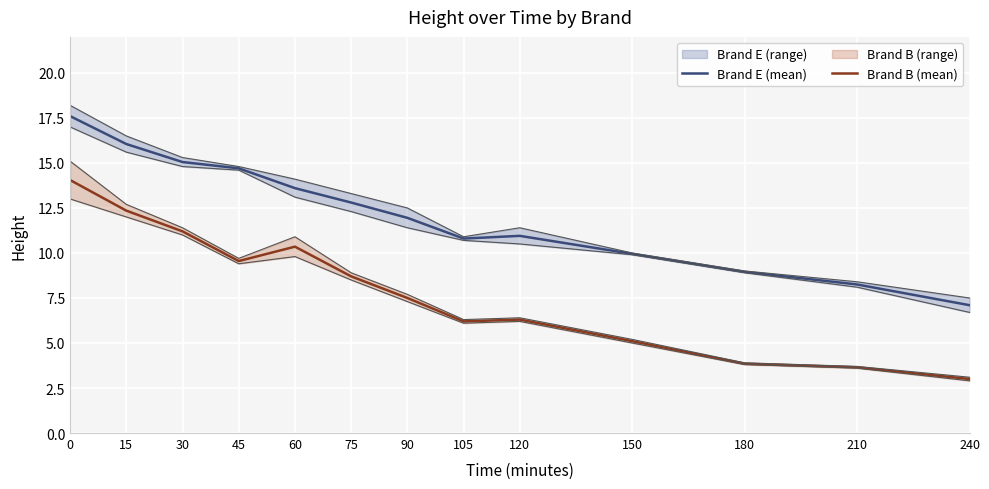

Reading left to right, transcribe all the data shown in this chart.

Brand E (mean): 17.6	16.1	15.1	14.7	13.6	12.8	11.9	10.8	10.9	9.9	8.9	8.2	7.1
Brand B (mean): 14.1	12.3	11.2	9.6	10.3	8.7	7.5	6.2	6.3	5.1	3.9	3.6	3.0